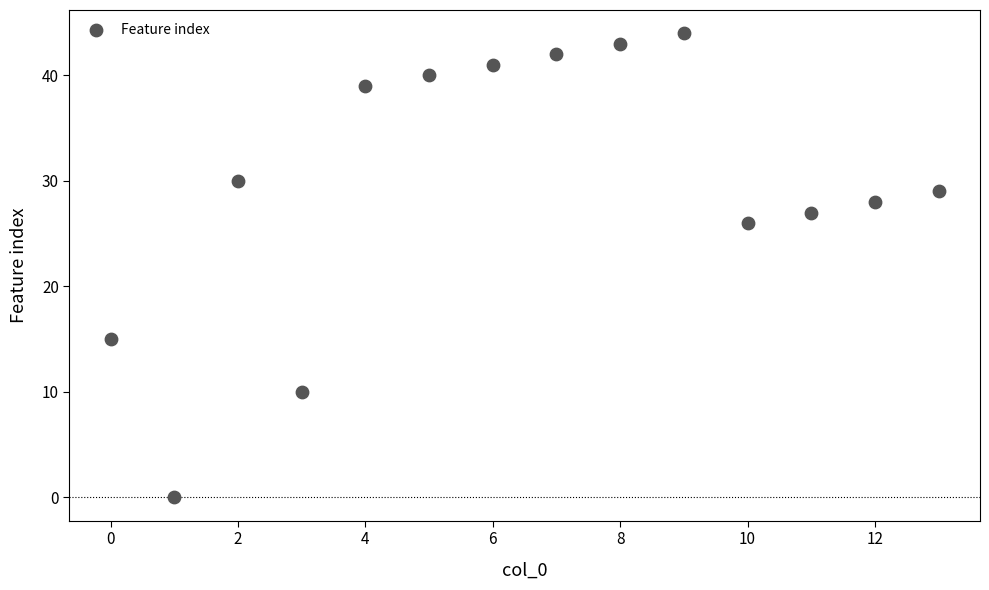

What is the range of Y values (max minus min)?

44